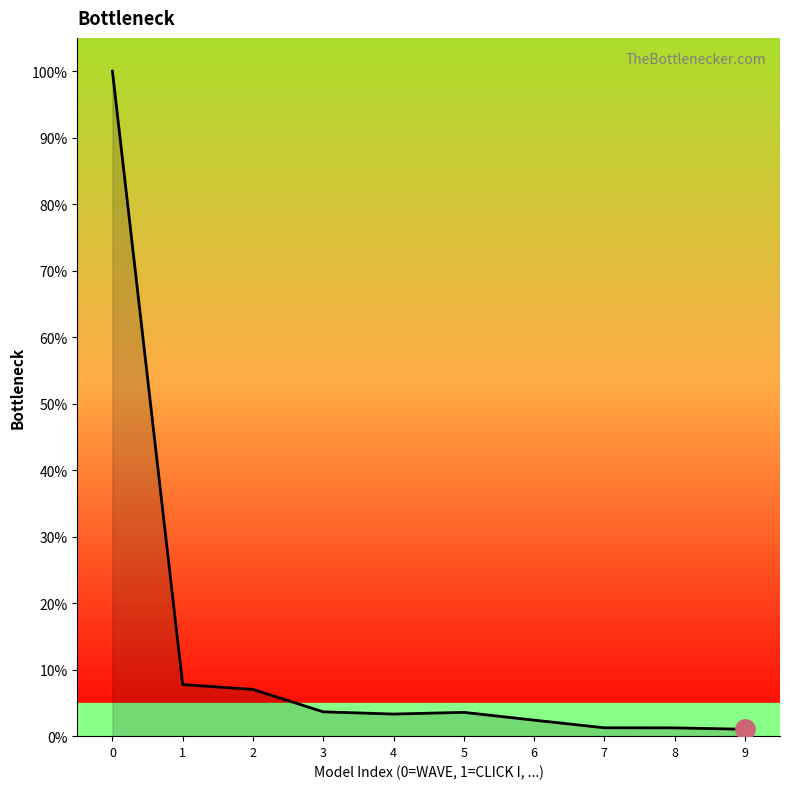

Which label corresponds to the smallest value in the chart?

9